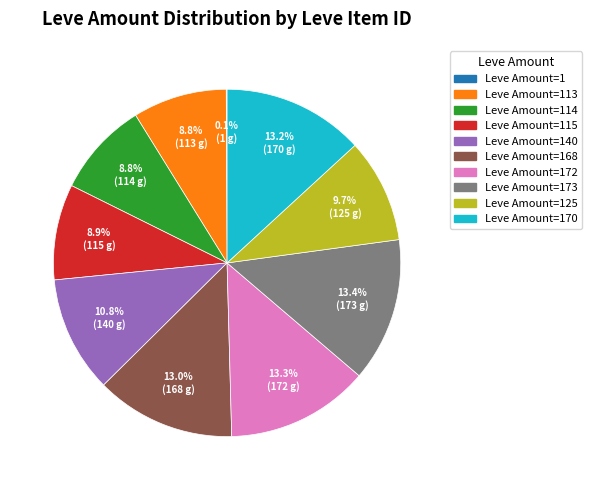

Is there any slice that represents more than half of the pie?

No